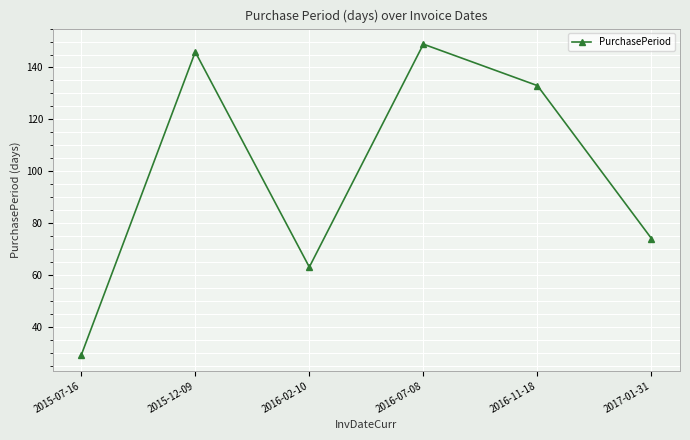

How many distinct data groups are displayed?

1